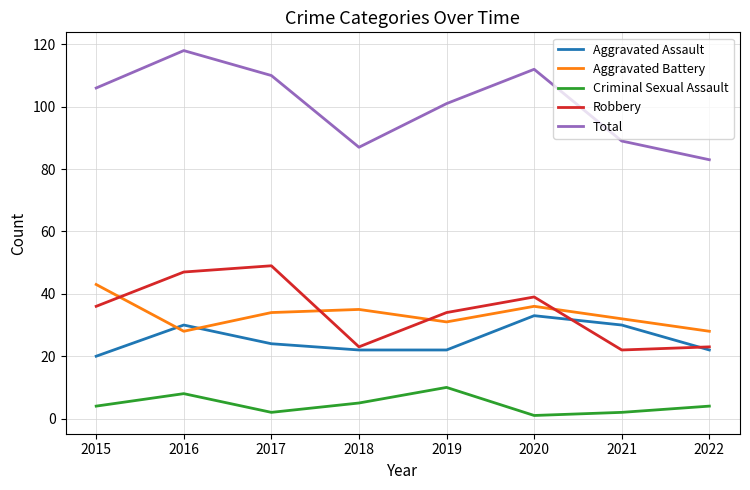

What is the difference between the maximum and minimum values in the Aggravated Assault series?

13